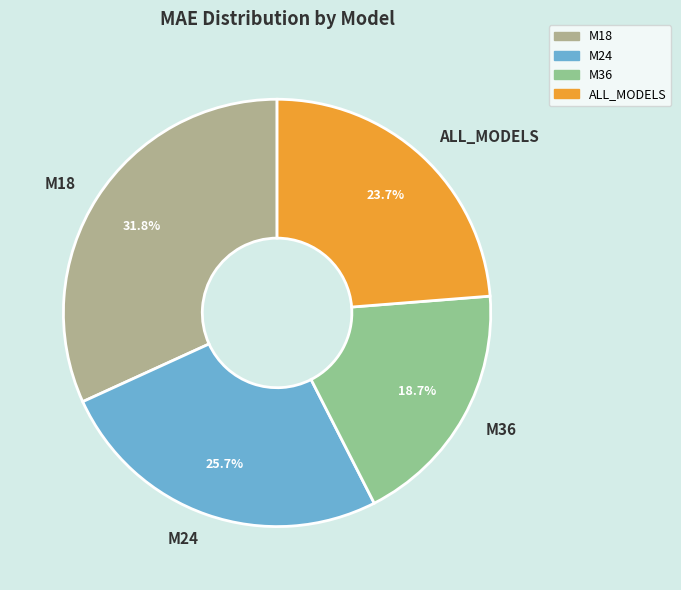

How many slices are in this pie chart?

4